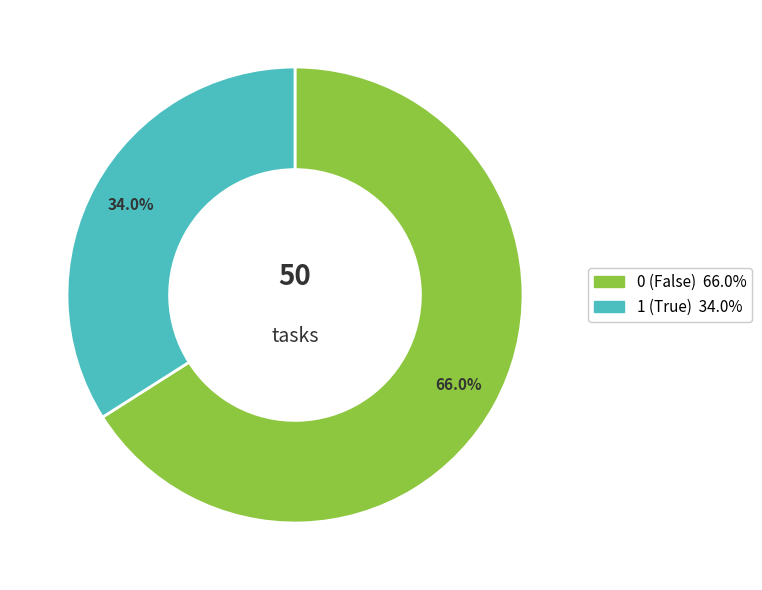

Rank the categories by value from highest to lowest.

0, 1